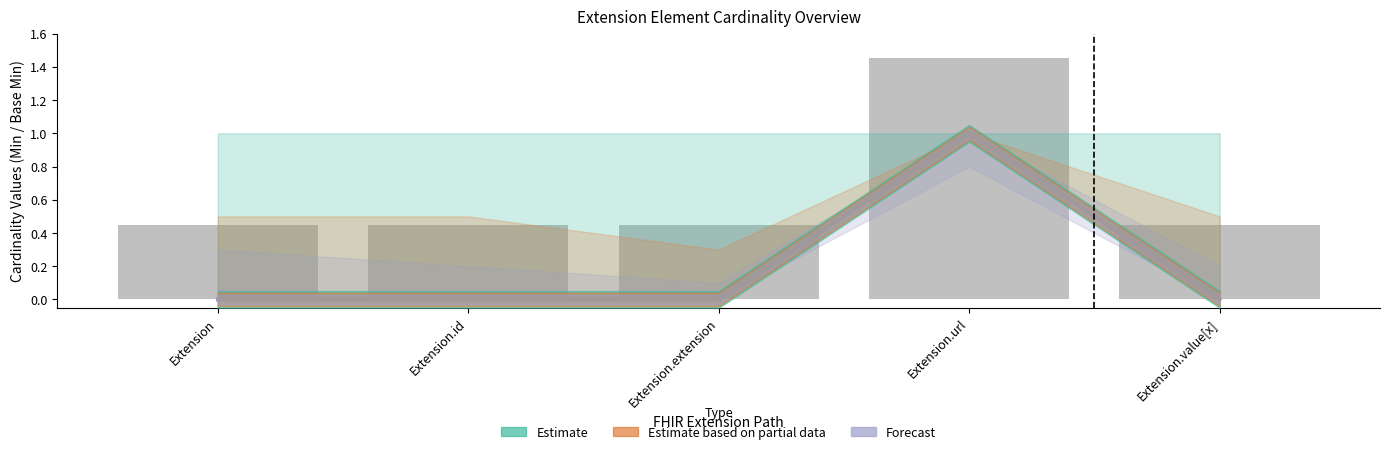

What is the difference between the Forecast values at Extension.url and Extension?

1